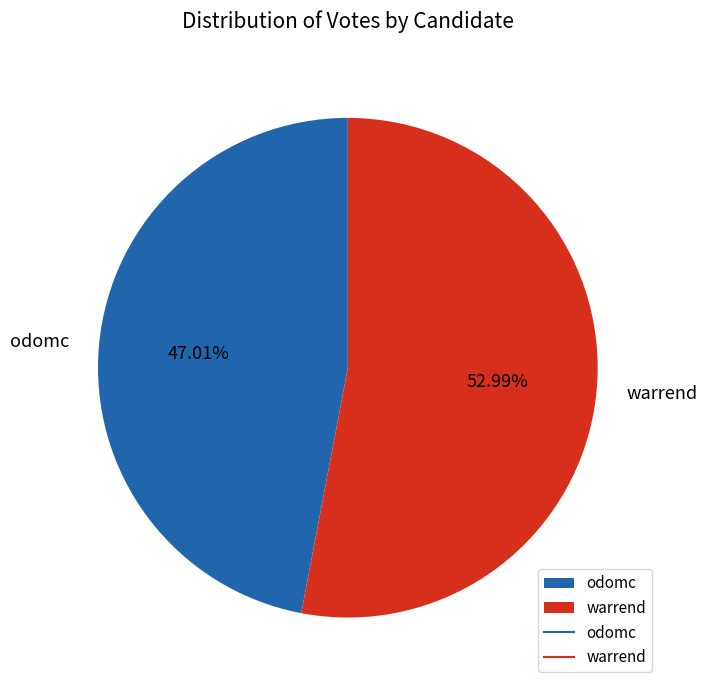

What portion of the pie excludes odomc?

53.0%